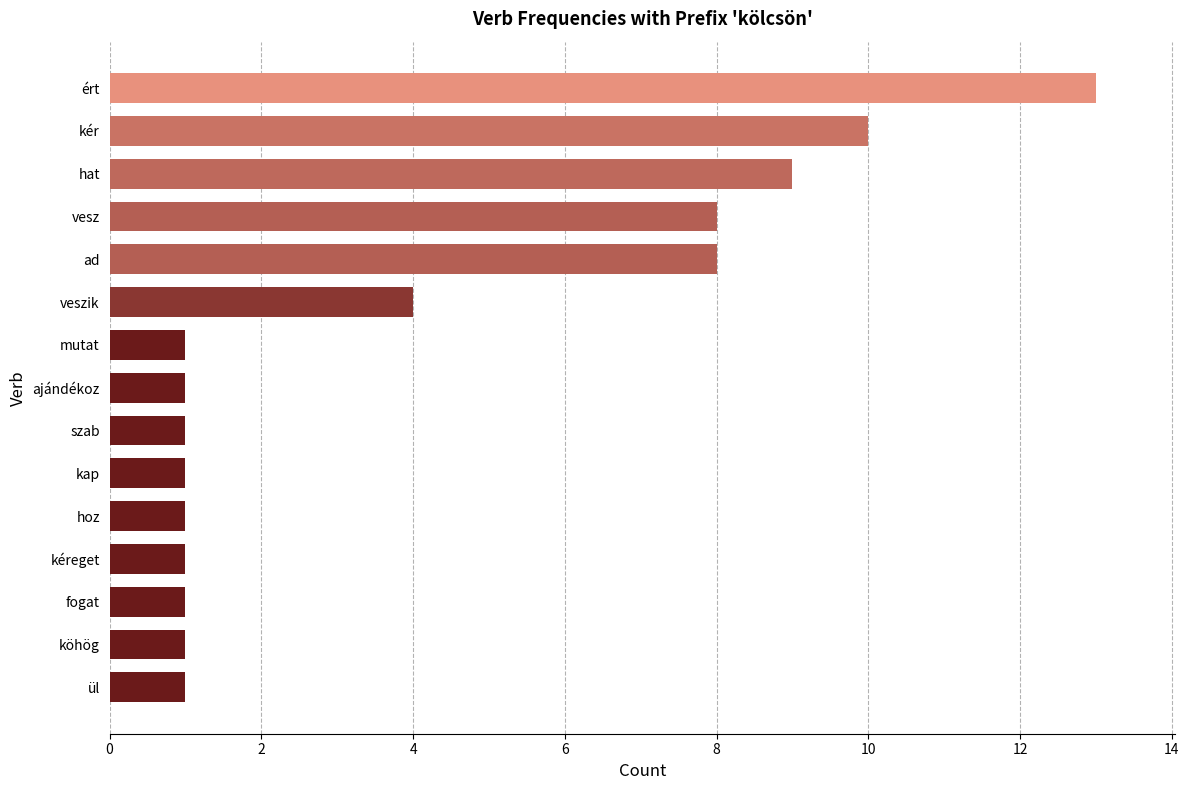

How many categories are shown in the chart?

15